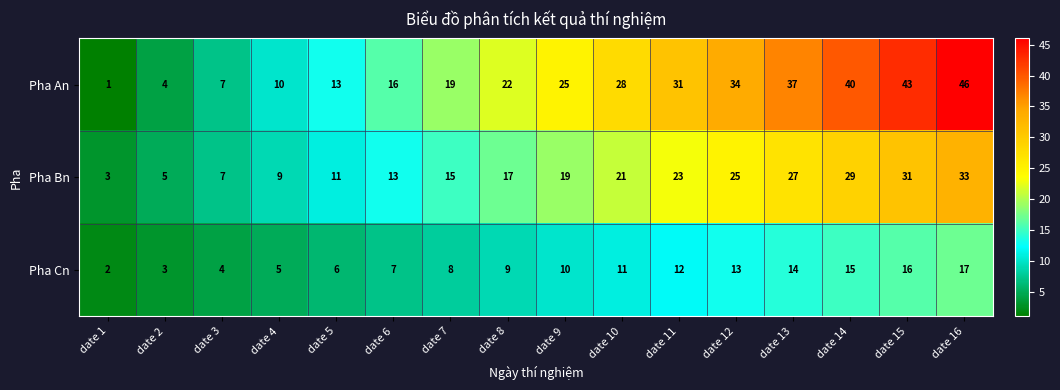

Which series changed the most between date 8 and date 13?

Pha An